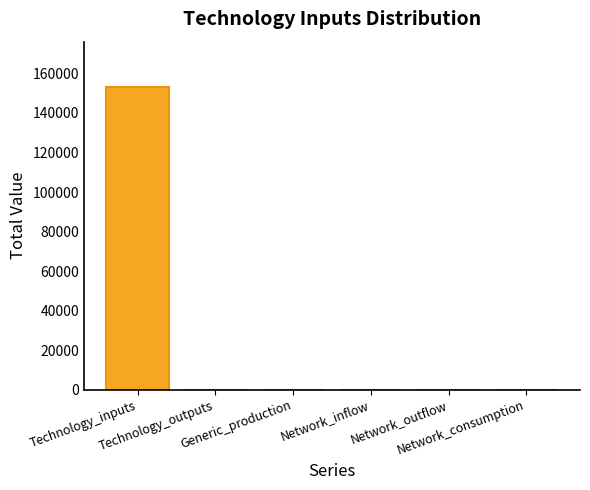

Are the bars grouped side by side (vs. stacked)?

No